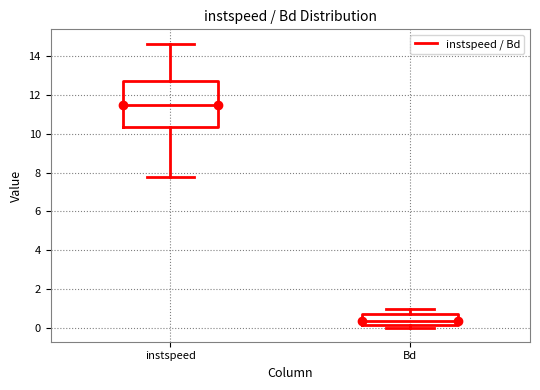

Which box has the highest median line?

instspeed